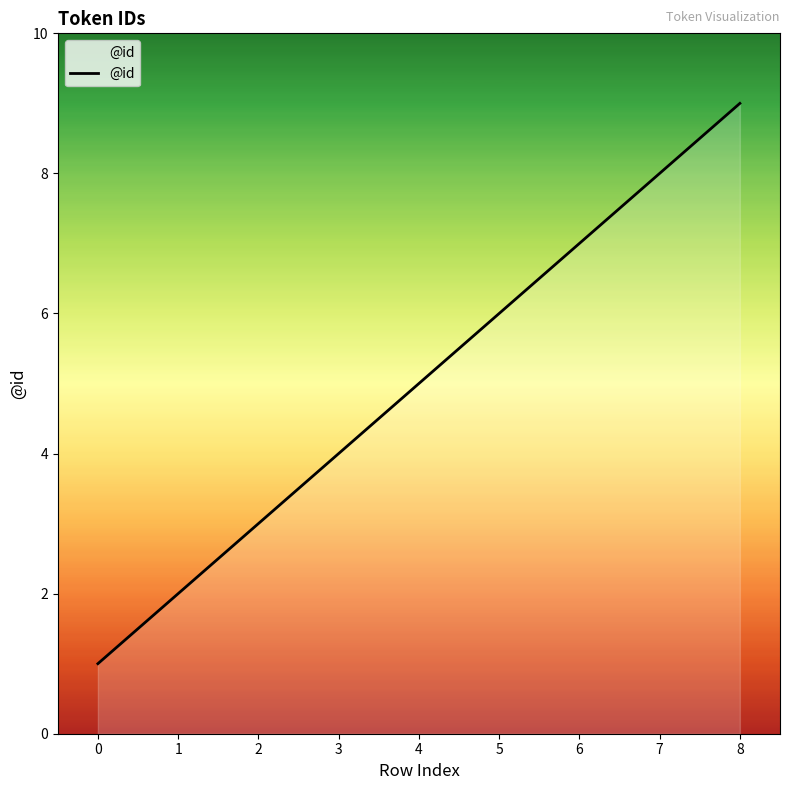

Reading left to right, list all the values displayed in this chart.

1	2	3	4	5	6	7	8	9